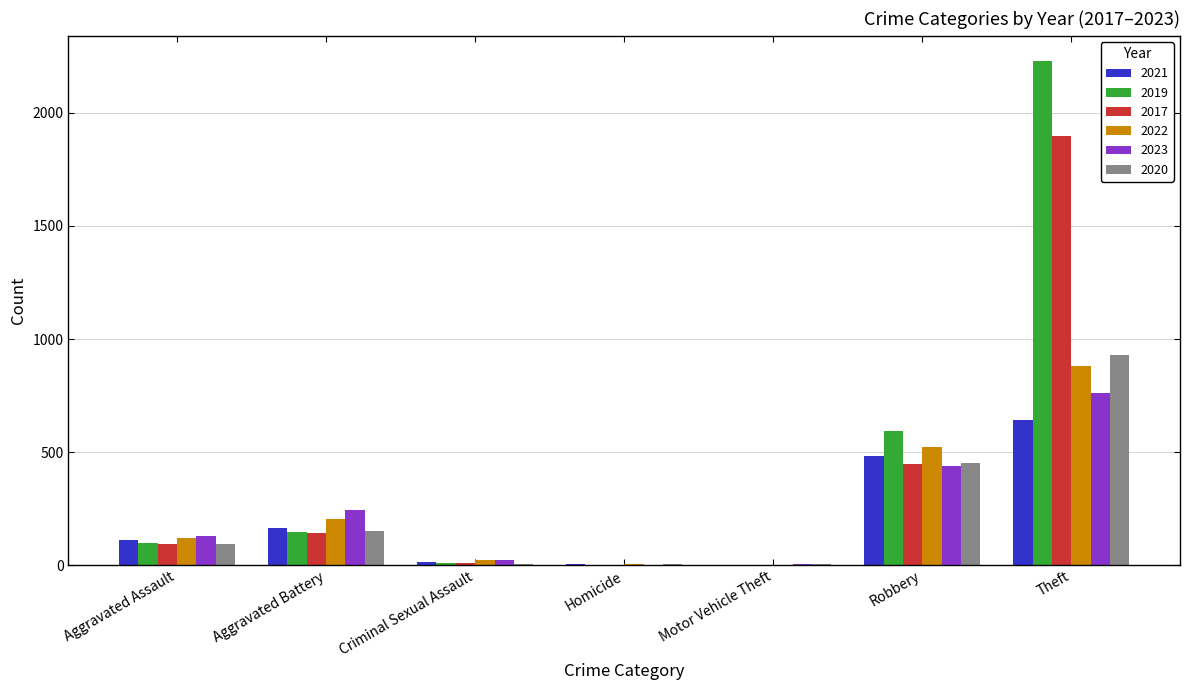

Read the 2020 value at Aggravated Battery.

150